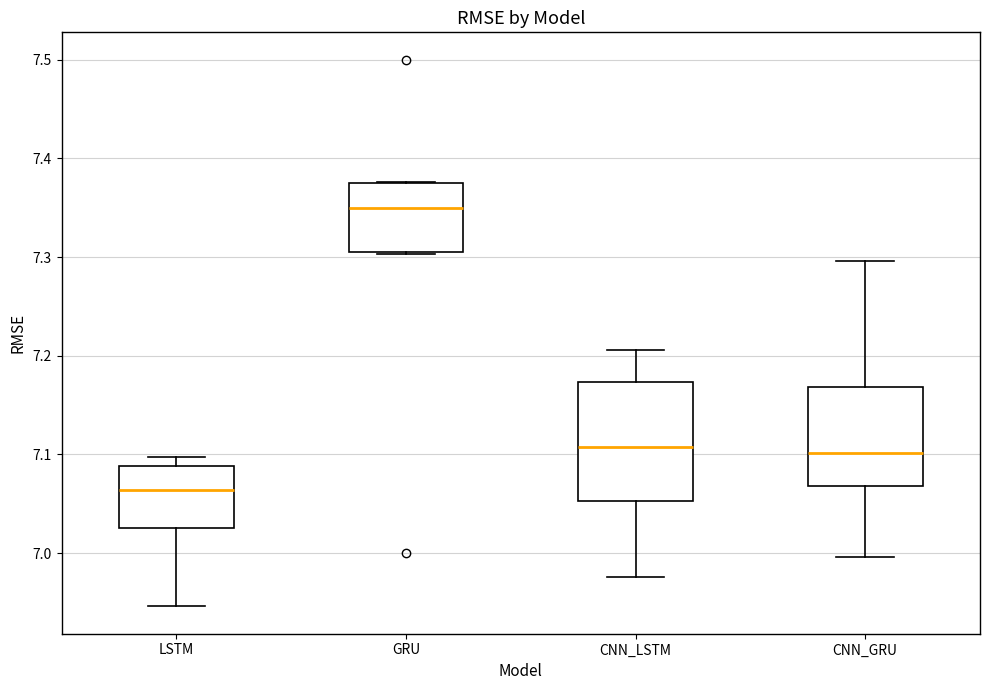

Which box has the highest median line?

GRU